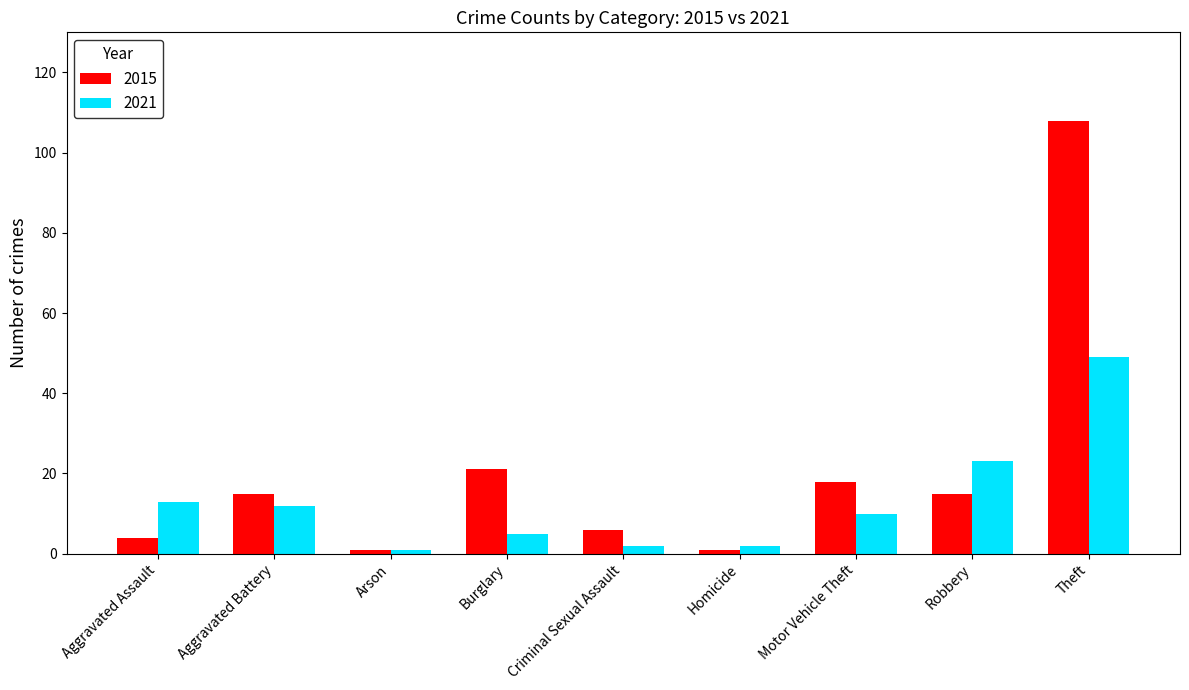

Is the value of 2015 at Robbery greater than the value of 2021 at Aggravated Battery?

Yes